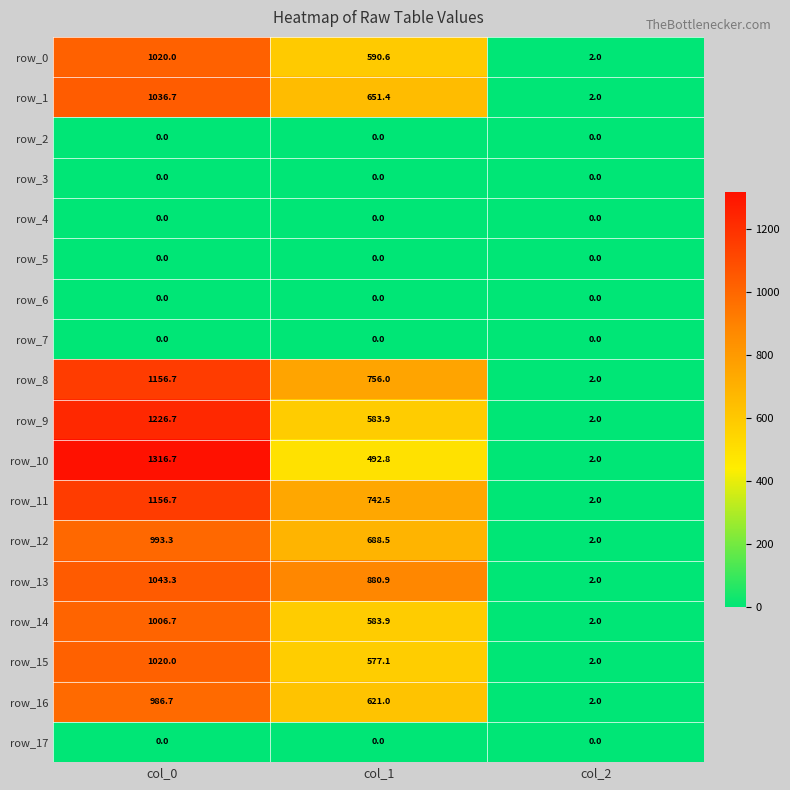

How many distinct data groups are displayed?

18